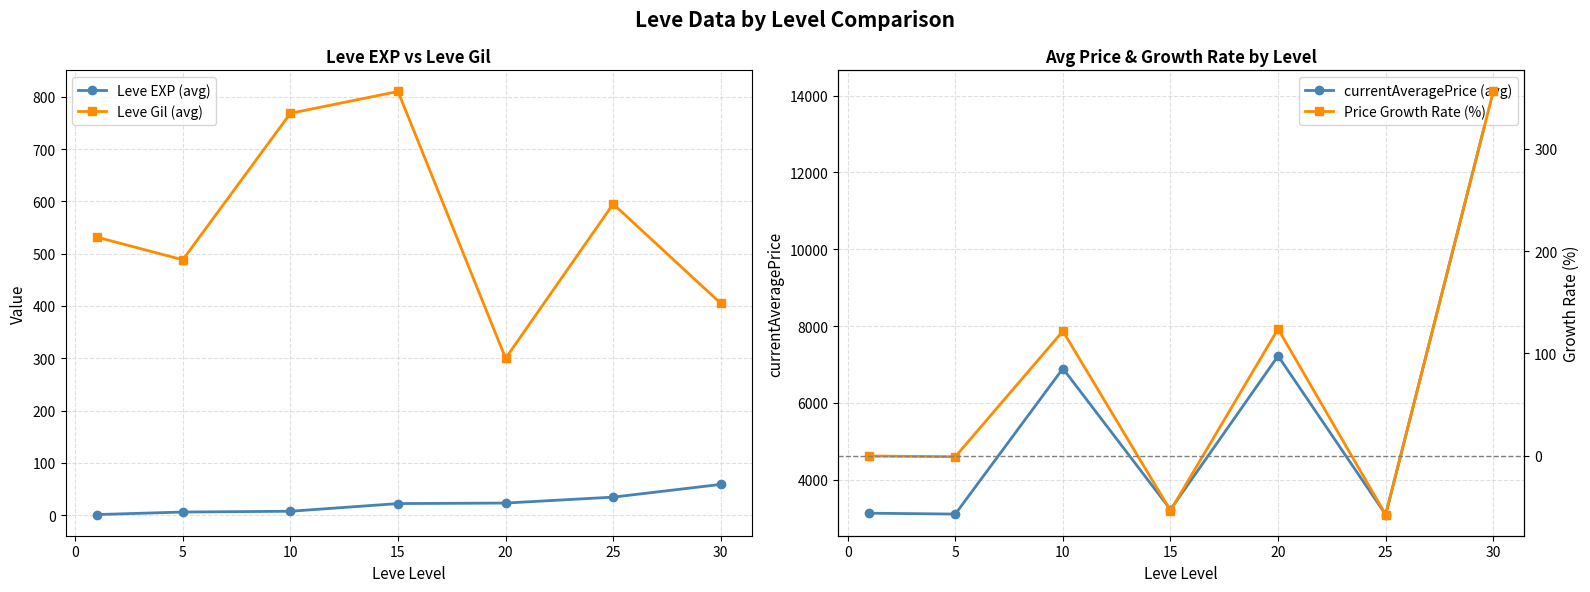

What is the value of the Price Growth Rate (%) point at the 4th from the left?

-53.2